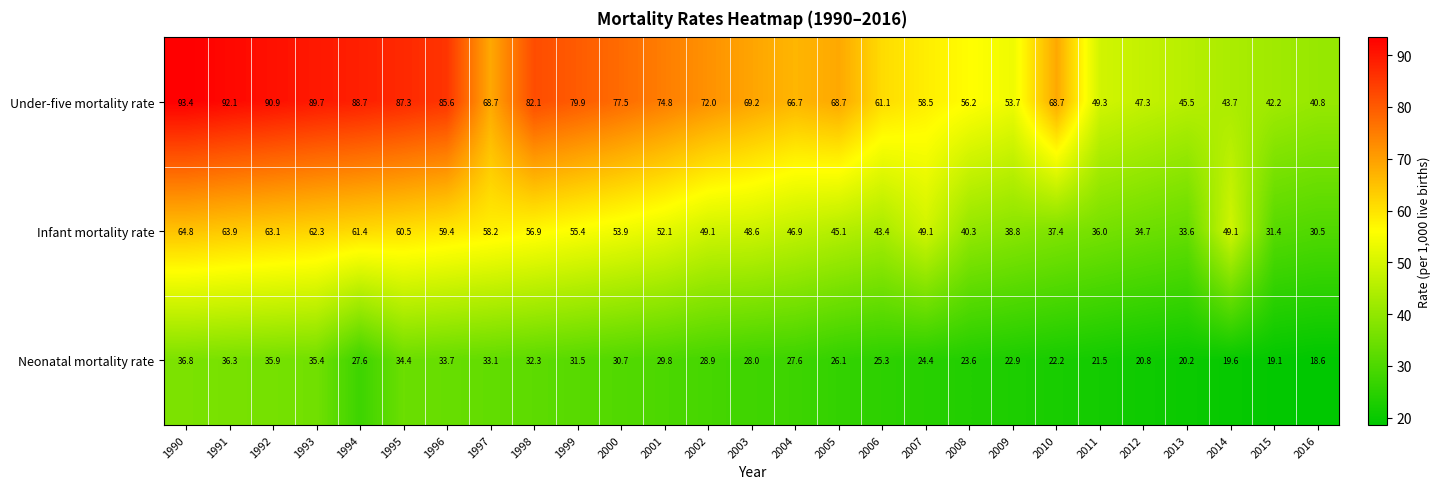

What is the minimum value for Infant mortality rate?

30.5